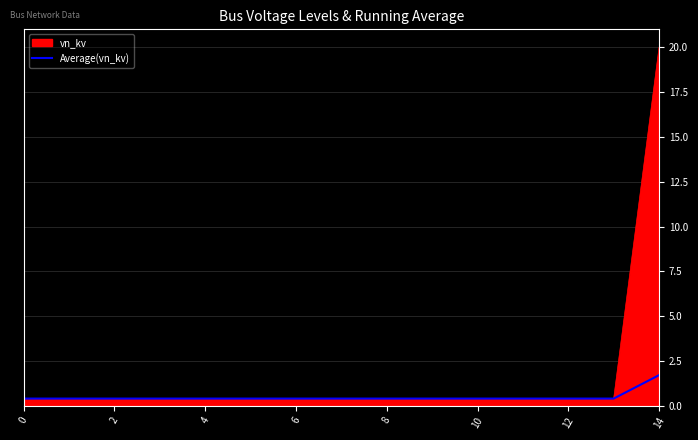

What is the greatest value displayed?

20.0